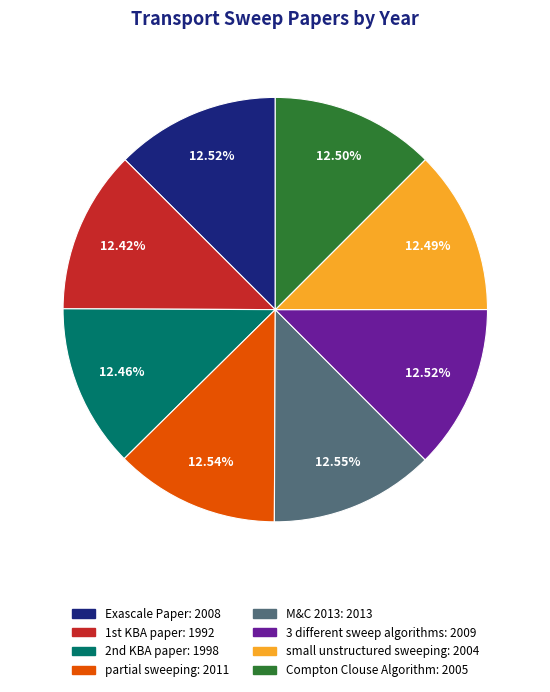

Does any single category account for the majority?

No